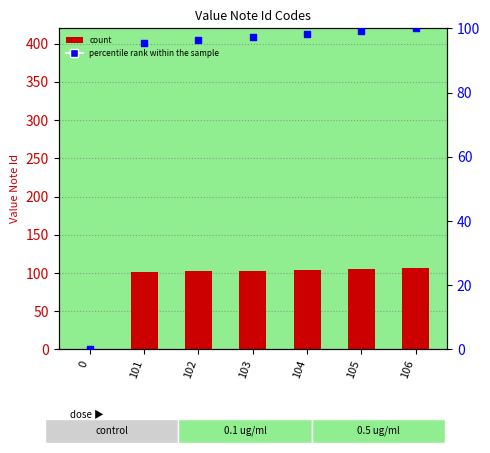

Which series has the widest spread of Y values?

Value Note Id